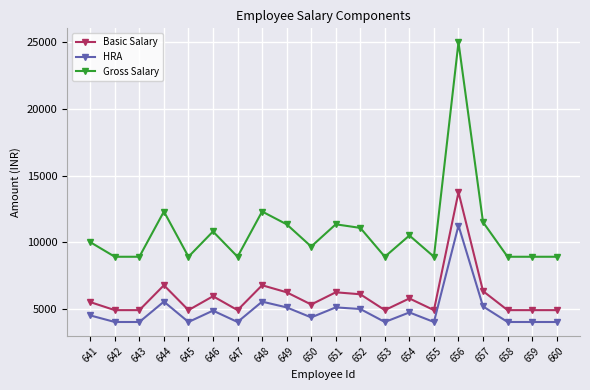

What is the minimum value for Gross Salary?

8904.0